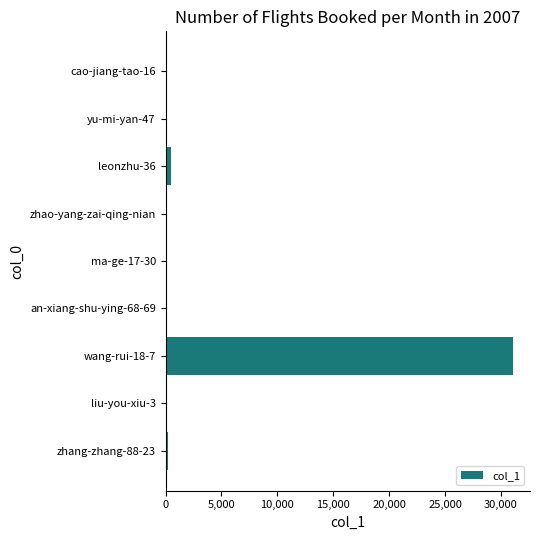

What is the greatest value displayed?

31044